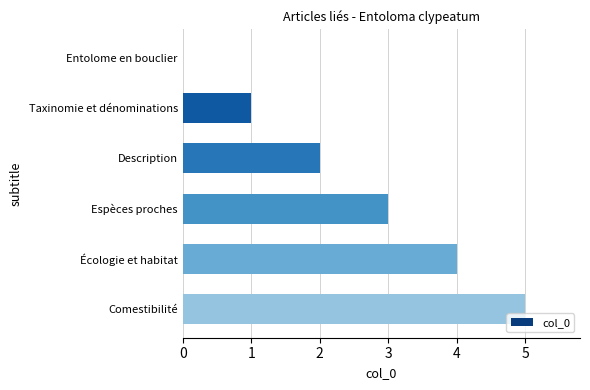

What is the sum of all values?

15